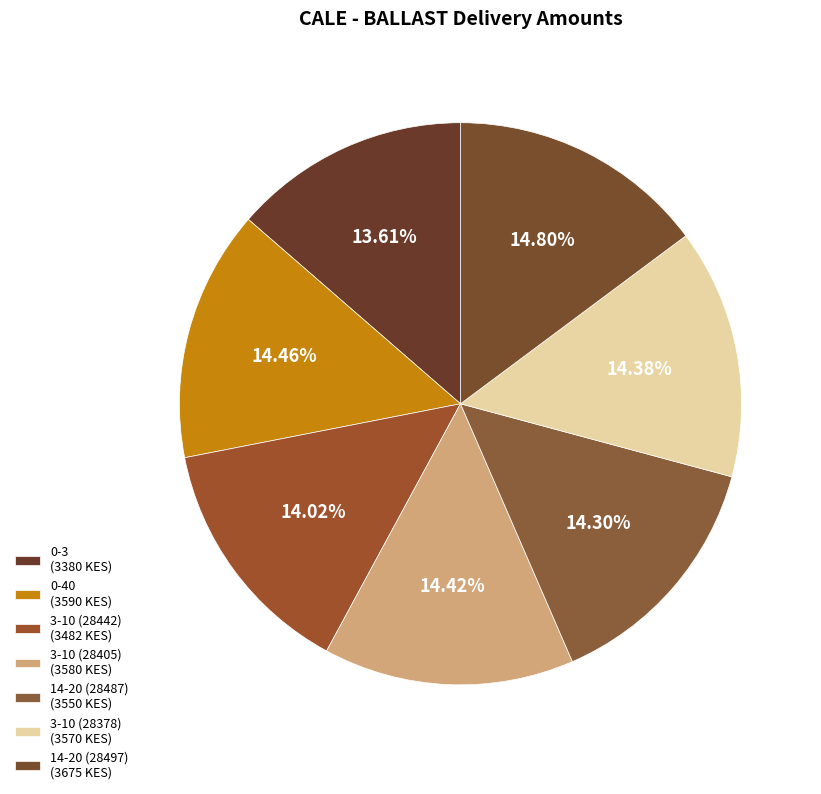

Count the number of slices in the pie.

7